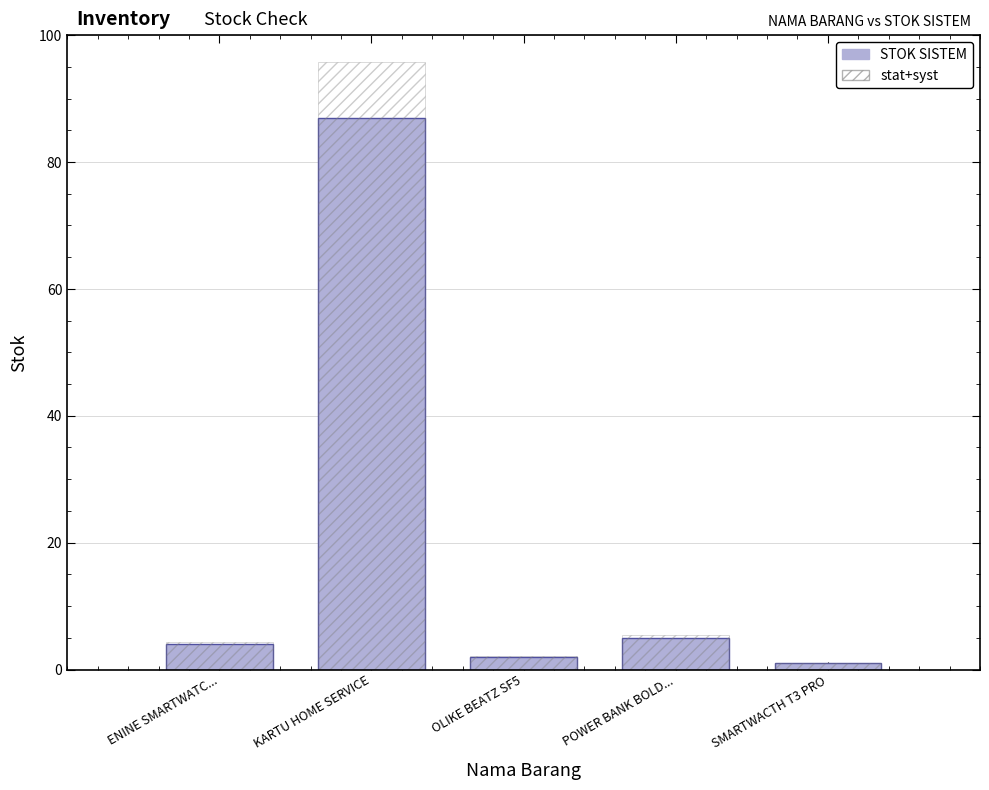

Reading right to left, transcribe all the data shown in this chart.

1	5	2	87	4